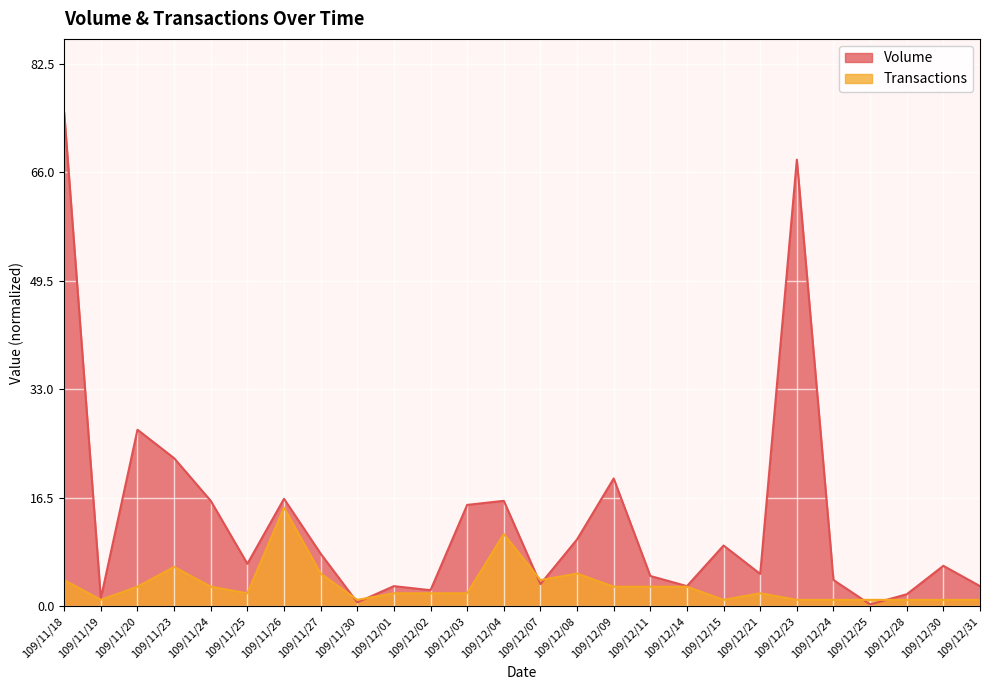

Is the value of Volume at 109/11/19 greater than the value of Transactions at 109/12/04?

No